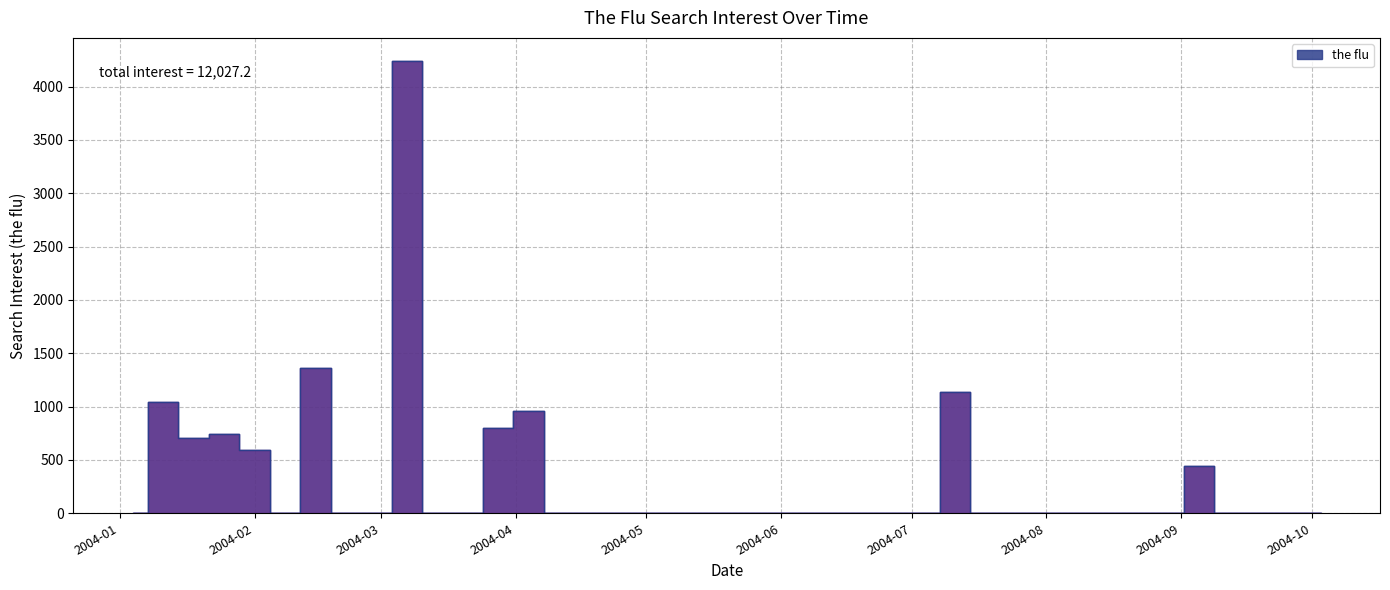

What is the sum of the values at 2004-02-01 and 2004-06-20?

593.1